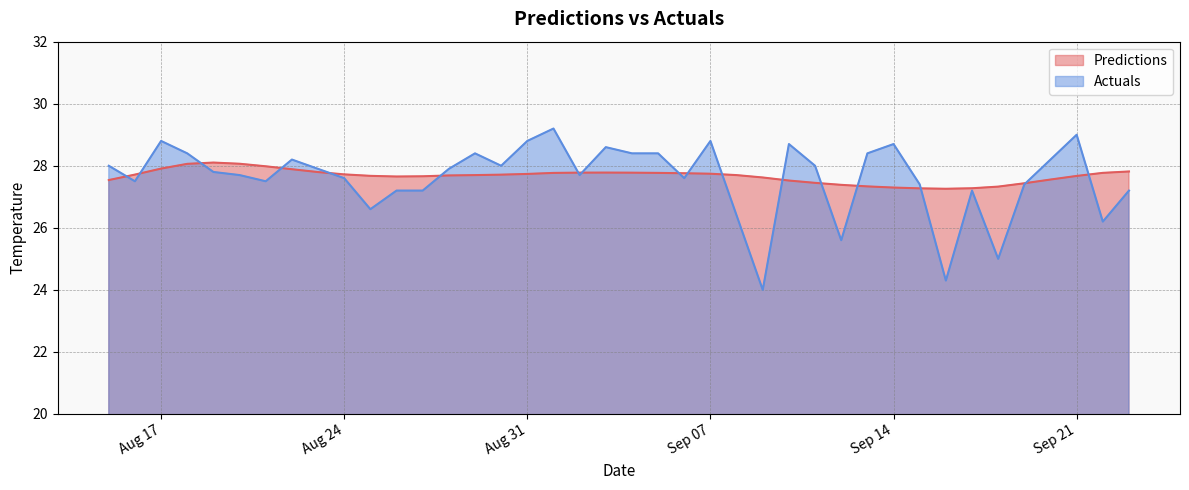

What is the sum of all Predictions values?

1106.7